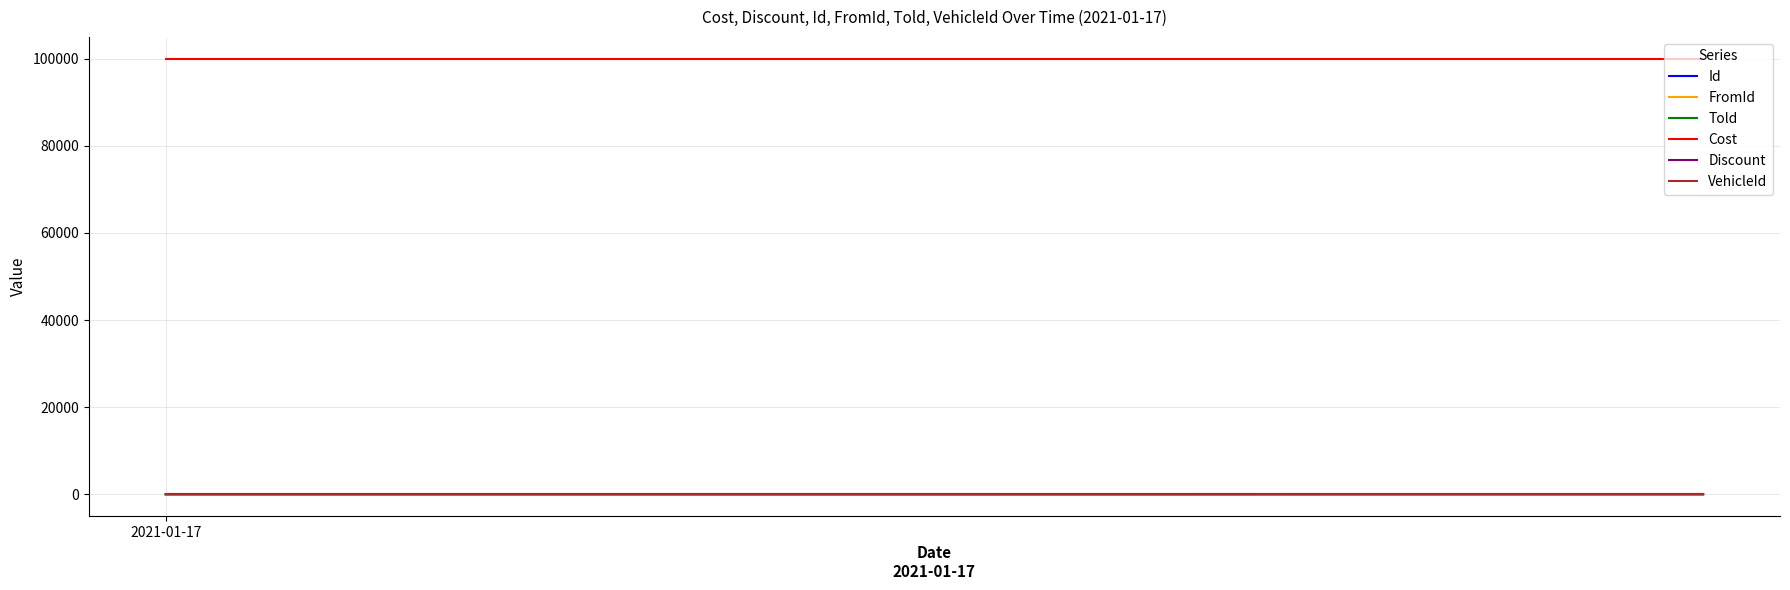

What is the greatest value displayed?

100000